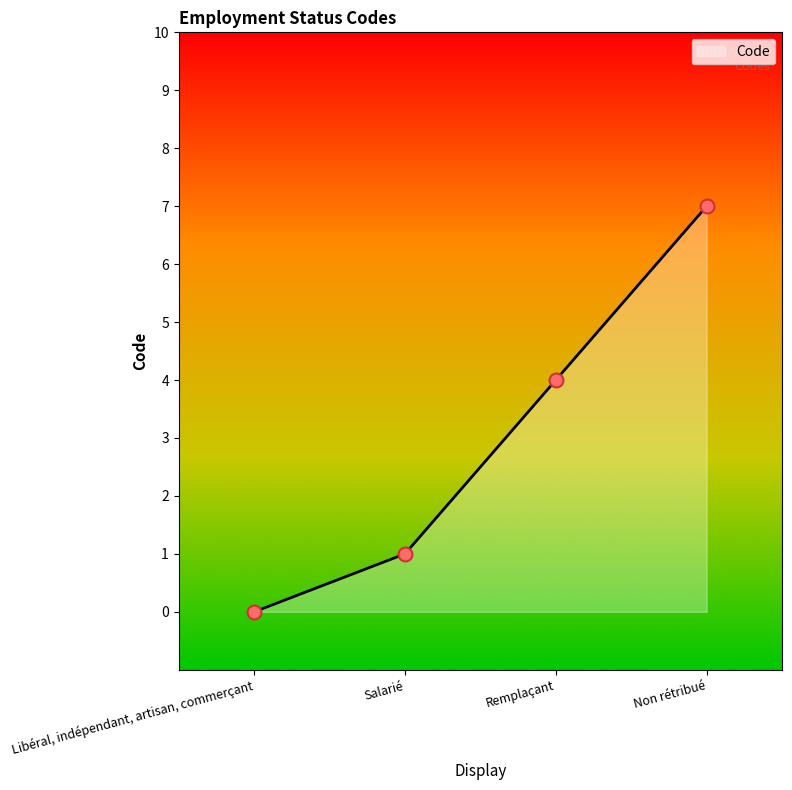

What is the change in value from Libéral, indépendant, artisan, commerçant to Non rétribué?

+7